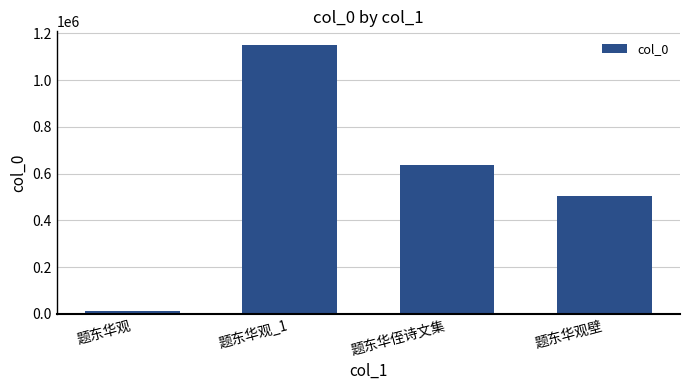

Approximately how many times larger is the value at 题东华侄诗文集 compared to 题东华观?

50.7